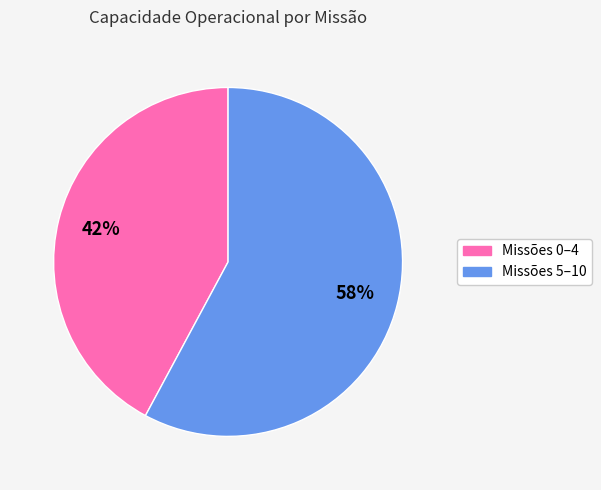

To the nearest percent, what is the average slice percentage?

50%